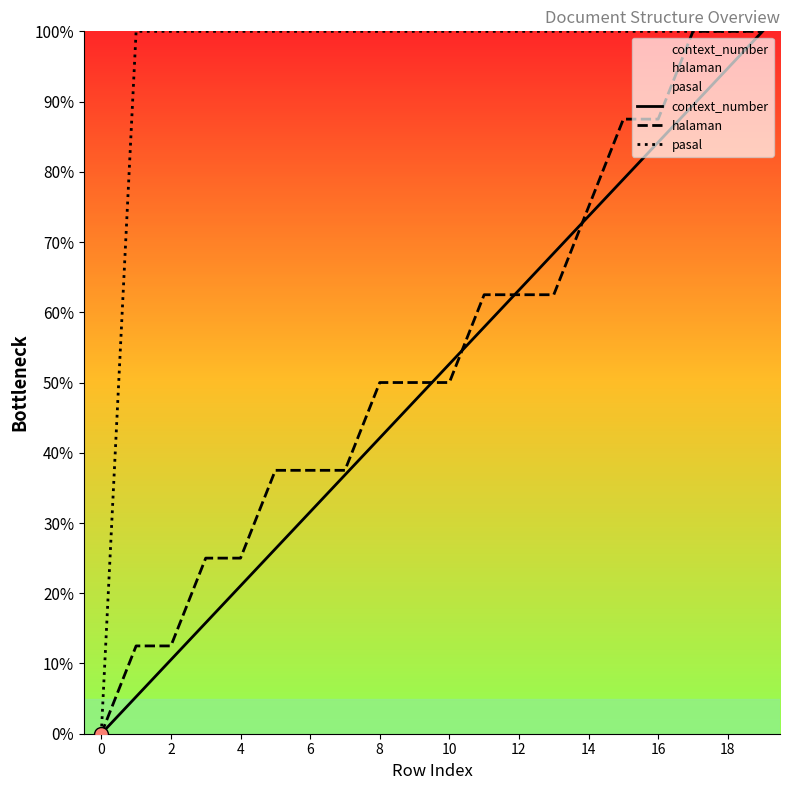

True or false: pasal has a value of 100.0 at 4.

True